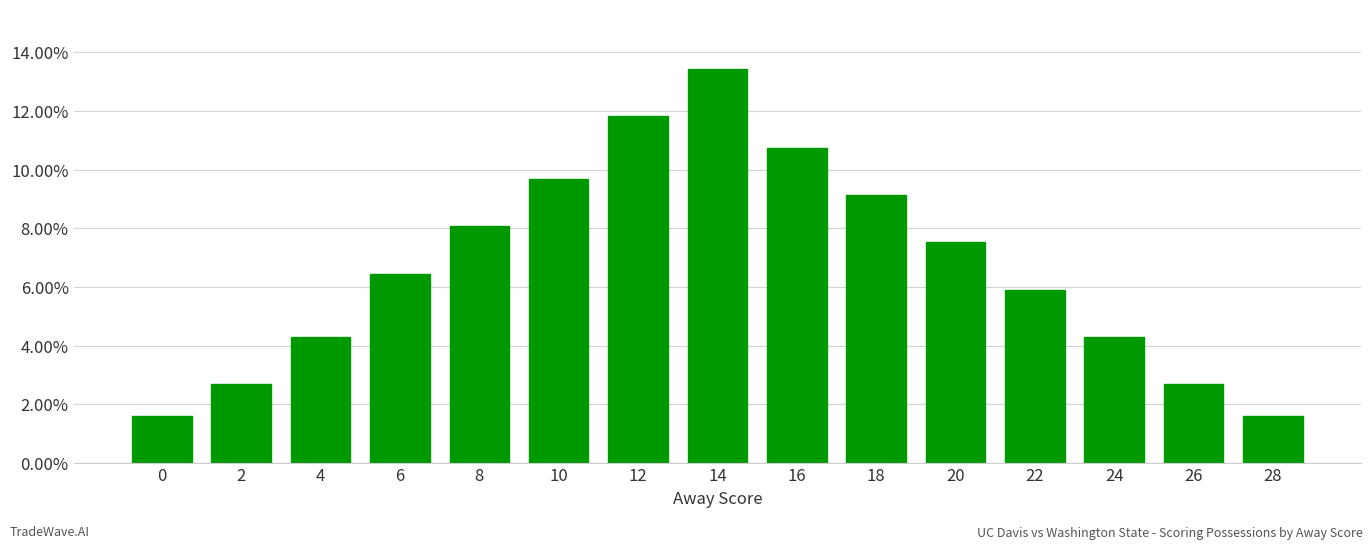

Rank the categories by value from lowest to highest.

0, 28, 2, 26, 4, 24, 22, 6, 20, 8, 18, 10, 16, 12, 14